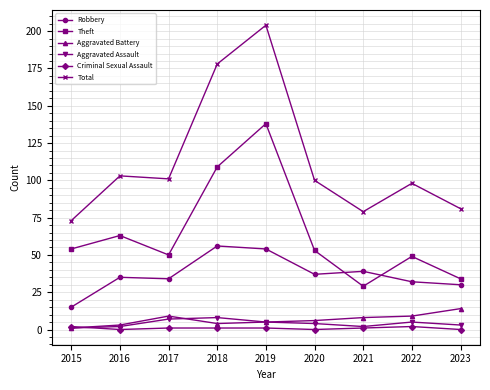

What is the greatest value displayed?

204